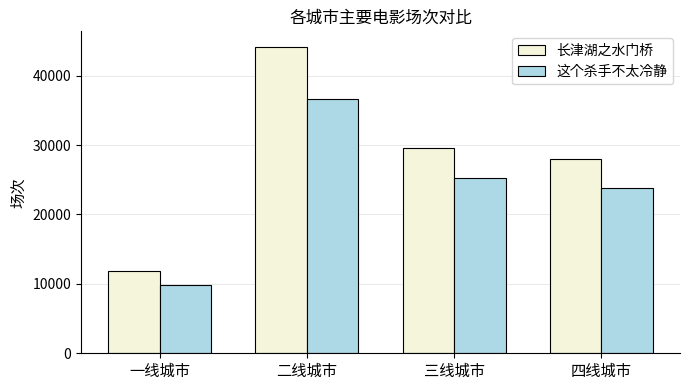

What is the spread (max minus min) of values at 二线城市?

7531